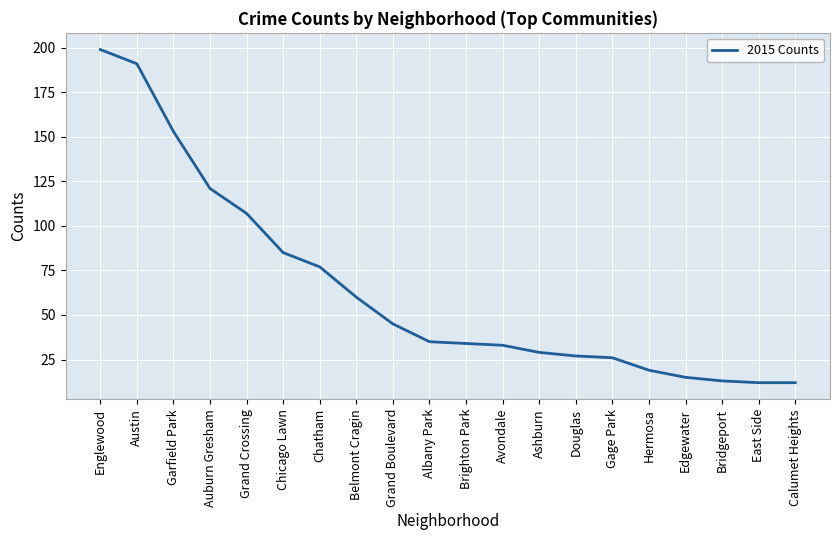

Is this an area chart (filled region under the line)?

No